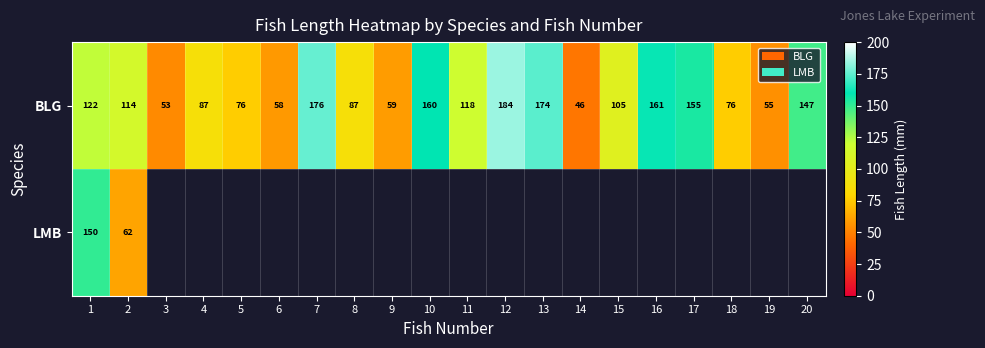

Which has a higher value, 12 or 13?

12